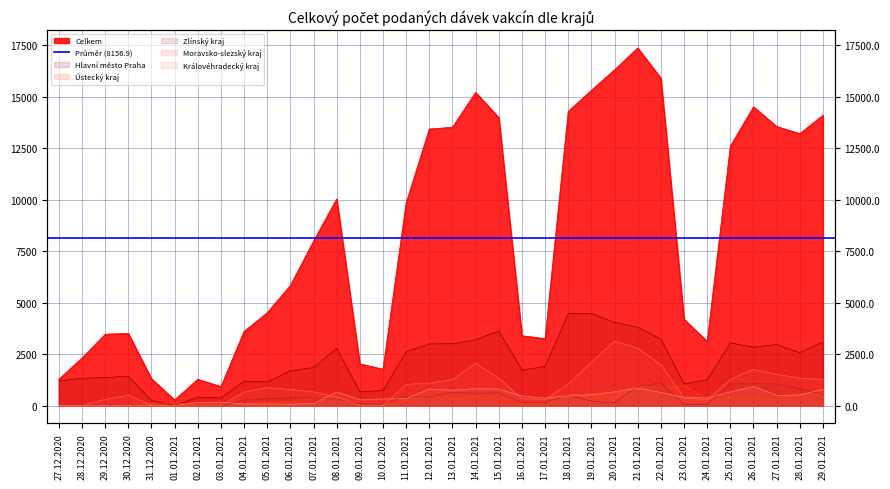

Reading right to left, list all the values displayed in this chart.

Celkem: 14110	13215	13563	14520	12609	3119	4194	15911	17380	16320	15321	14298	3250	3395	13997	15220	13525	13439	9849	1766	2025	10041	7988	5838	4510	3603	922	1276	269	1305	3510	3464	2307	1277
Hlavní město Praha: 3092	2571	2965	2837	3048	1256	1059	3225	3809	4040	4476	4487	1902	1718	3631	3201	3003	2996	2620	735	657	2782	1847	1692	1149	1186	363	412	3	251	1431	1361	1328	1194
Ústecký kraj: 610	582	296	345	410	309	975	845	946	667	568	536	102	109	363	429	390	491	248	97	158	404	406	156	159	90	77	93	90	128	17	0	1	2
Zlínský kraj: 552	814	1045	1079	1048	66	61	1103	940	137	218	519	155	153	611	597	650	420	433	103	97	329	375	366	341	259	0	0	1	0	1	0	0	0
Moravsko-slezský kraj: 1261	1337	1508	1768	1268	282	377	1986	2784	3132	2112	1046	301	328	1334	2051	1269	1086	1029	2	12	419	664	783	870	655	0	0	0	30	497	305	0	1
Královéhradecký kraj: 798	507	498	922	661	367	397	636	847	663	526	472	363	464	801	820	742	799	335	320	287	661	88	68	73	70	174	145	1	0	0	0	1	0